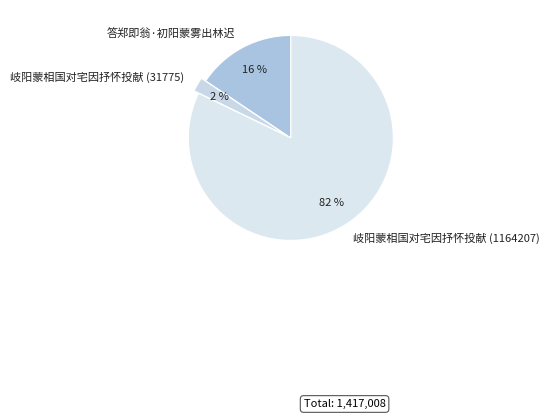

Count the number of slices in the pie.

3